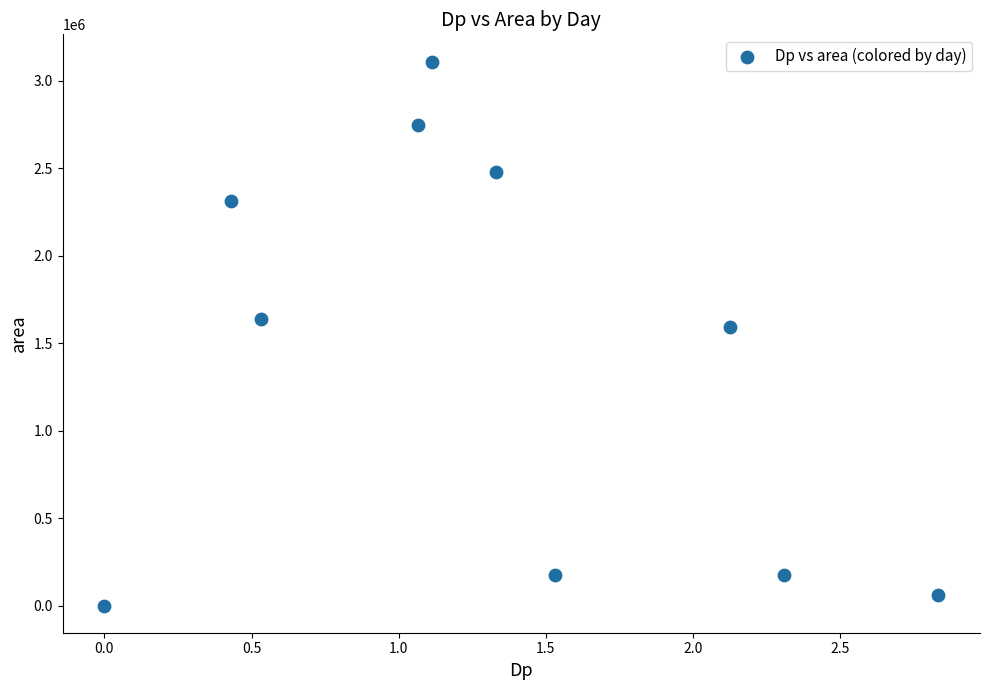

What Y value in the scatter plot is closest to 1554687?

1593750